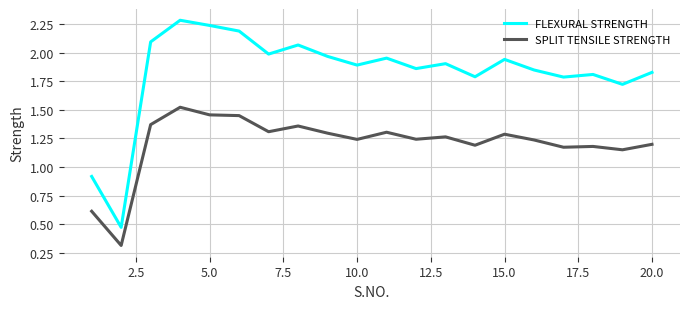

Which series has the widest spread of values?

FLEXURAL STRENGTH